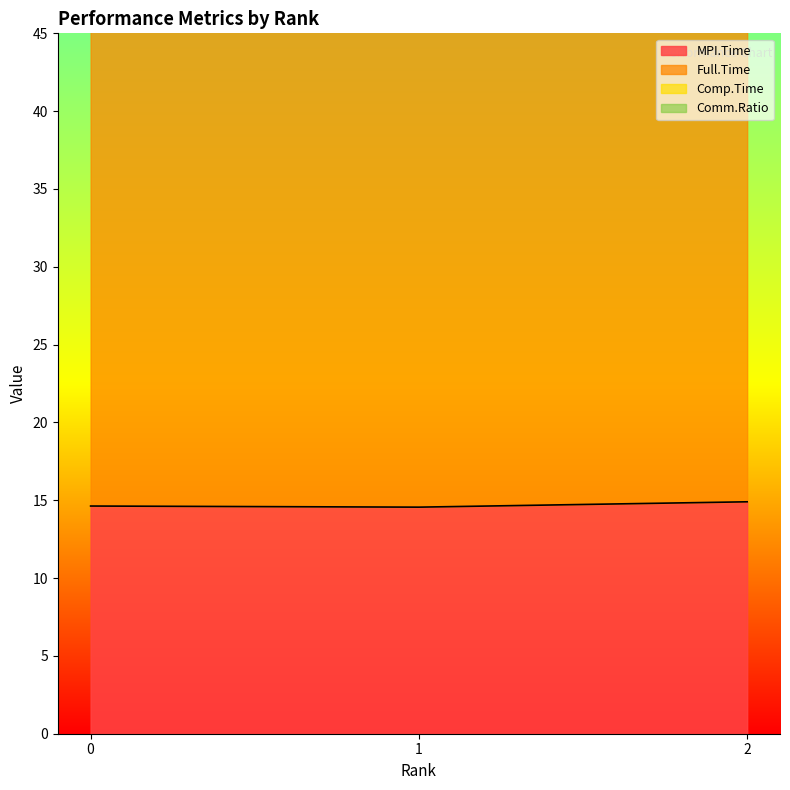

Reading left to right, list all the values displayed in this chart.

MPI.Time: 14.6	14.6	14.9
Full.Time: 77.5	77.5	77.5
Comp.Time: 53.4	53.3	53.7
Comm.Ratio: 115.3	115.1	116.0